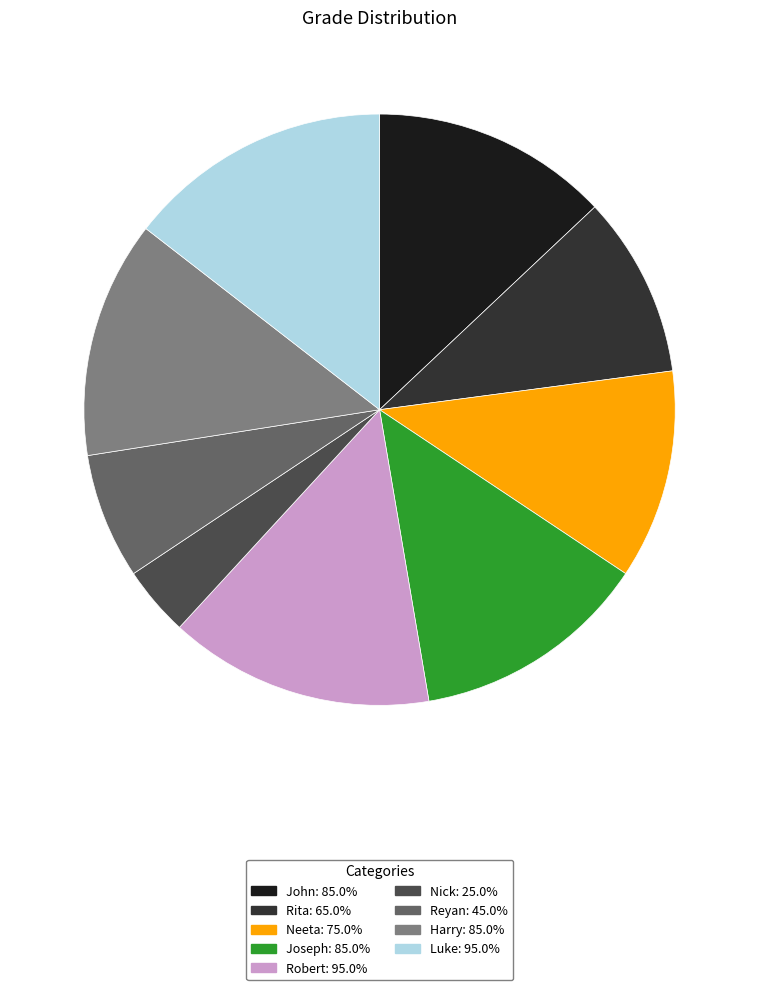

Does Harry represent more than half of the total?

No